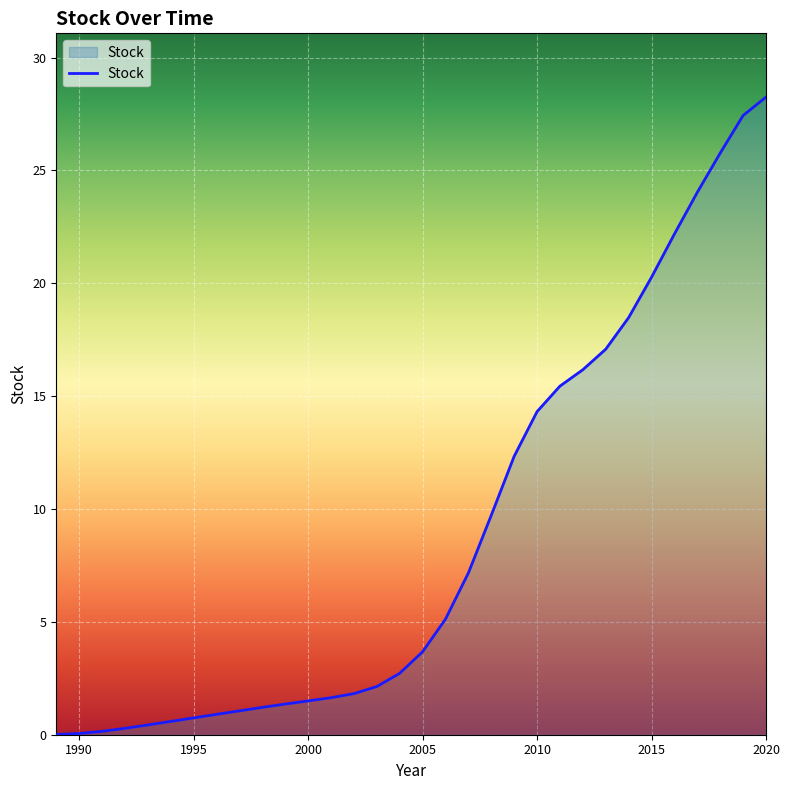

What is the average value?

8.9